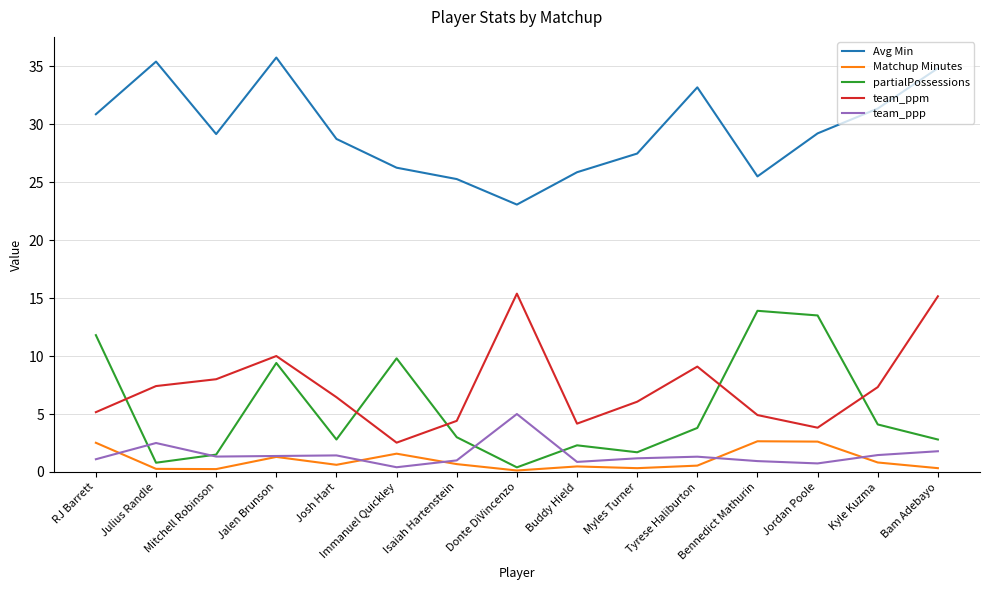

The value of Matchup Minutes at Jordan Poole is 0.5. True or false?

False